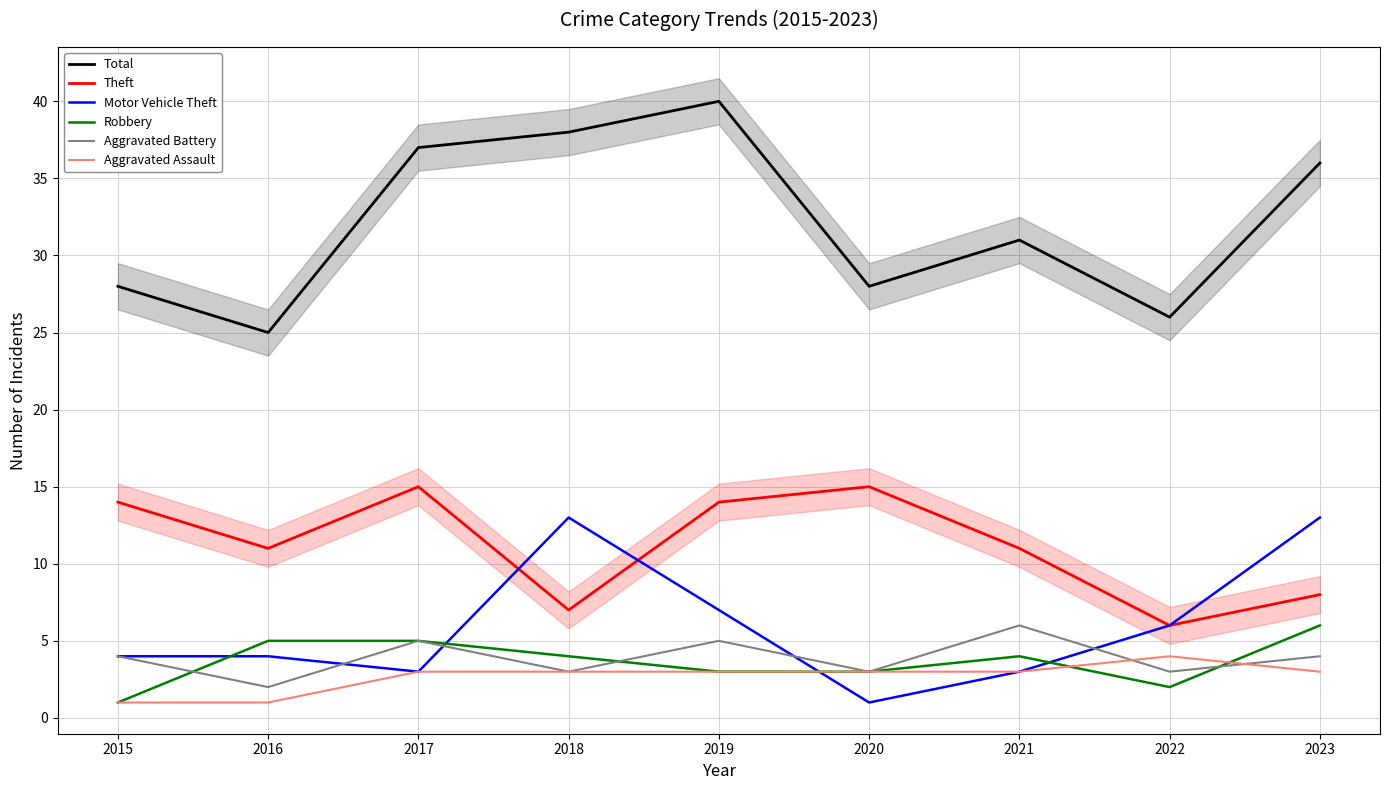

How many data points in Aggravated Battery are above 4?

3